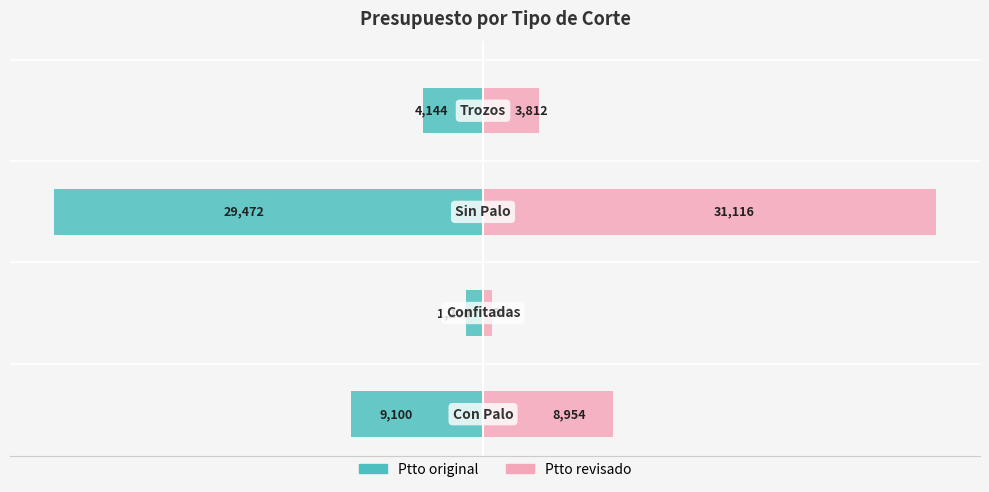

Reading left to right, what are all the values shown in this chart?

Ptto original: −60=-15.0	−40=-2.0	−20=-48.6	0=-6.8
Ptto revisado: −60=14.8	−40=1.0	−20=51.4	0=6.3